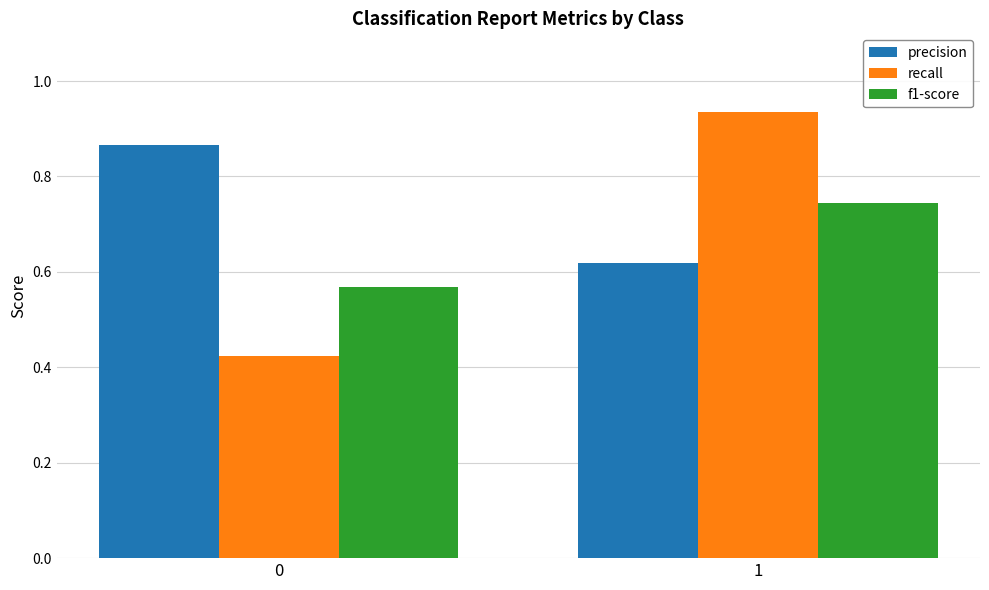

Rank the series by their average value, from lowest to highest.

f1-score, recall, precision